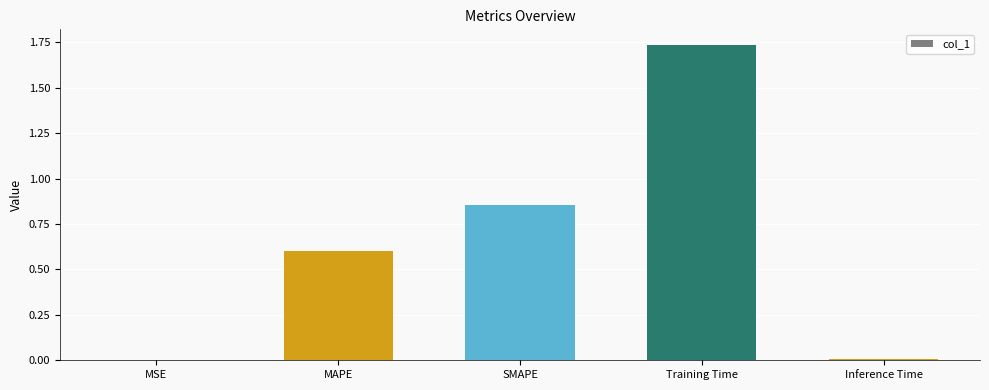

What is the sum of all values?

3.2